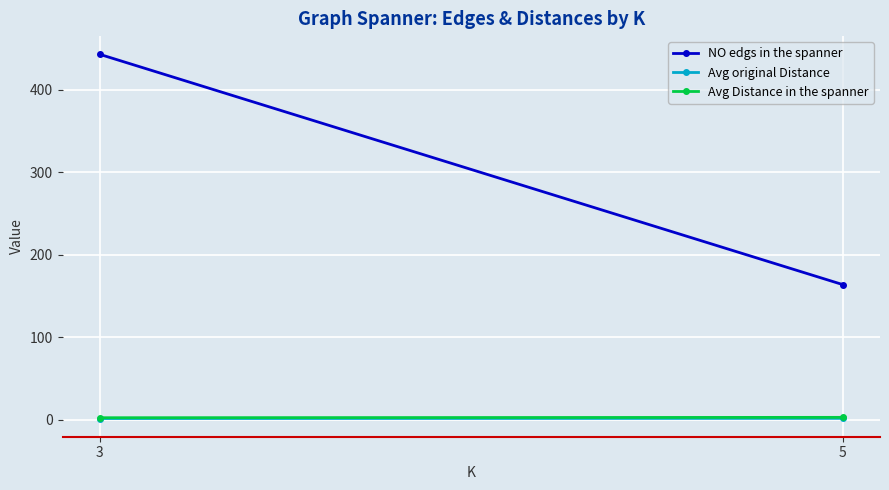

True or false: Avg original Distance has a value of 1.8 at 3.

True